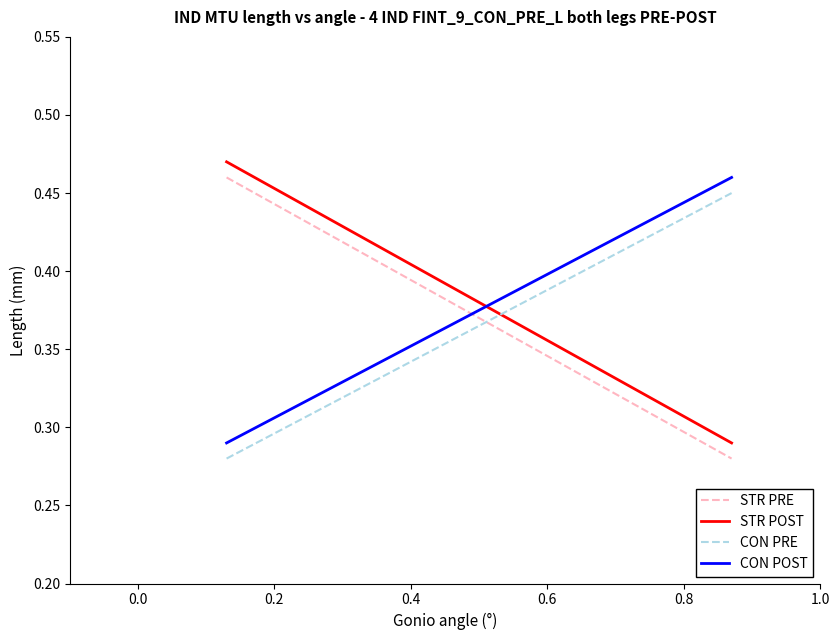

What is the lowest value of the STR PRE series?

0.3